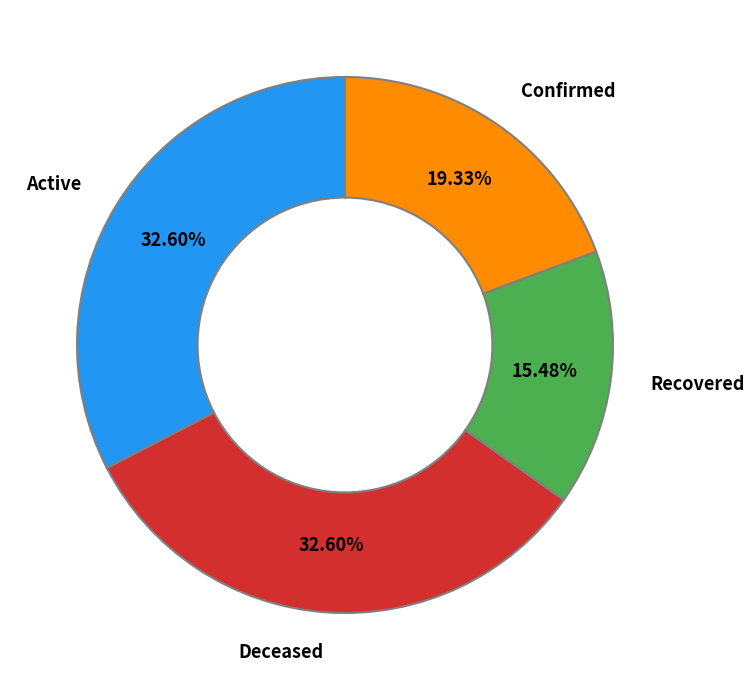

Does any single category account for the majority?

No